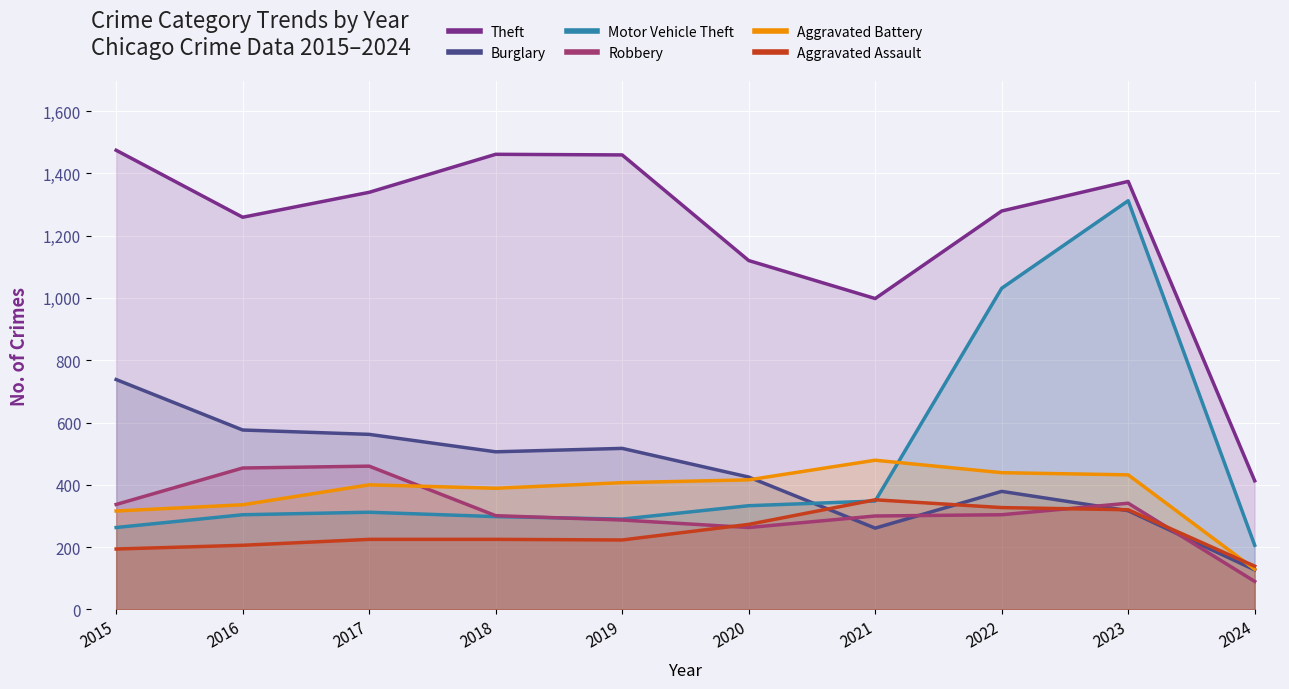

What are all the series names shown in the legend?

Theft, Burglary, Motor Vehicle Theft, Robbery, Aggravated Battery, Aggravated Assault